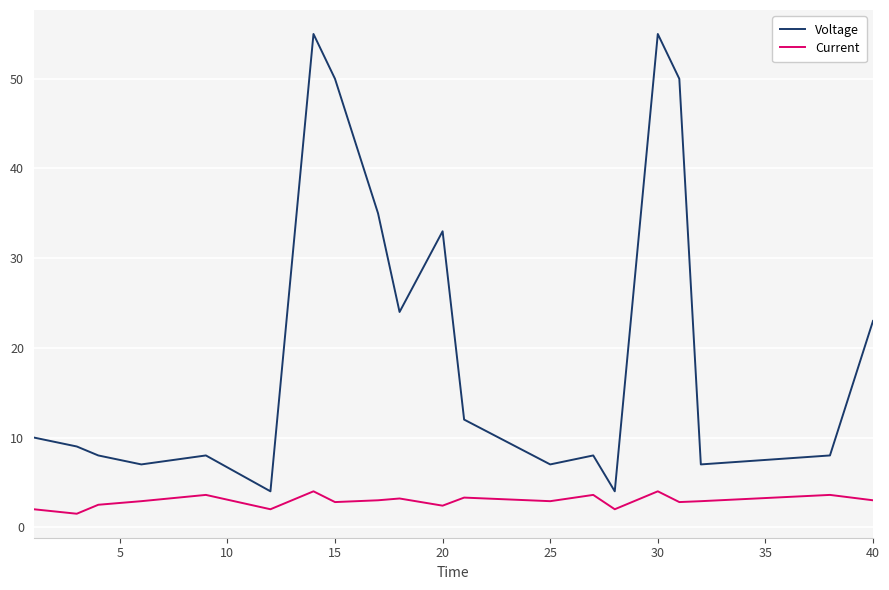

True or false: Current and Voltage intersect in this chart.

False